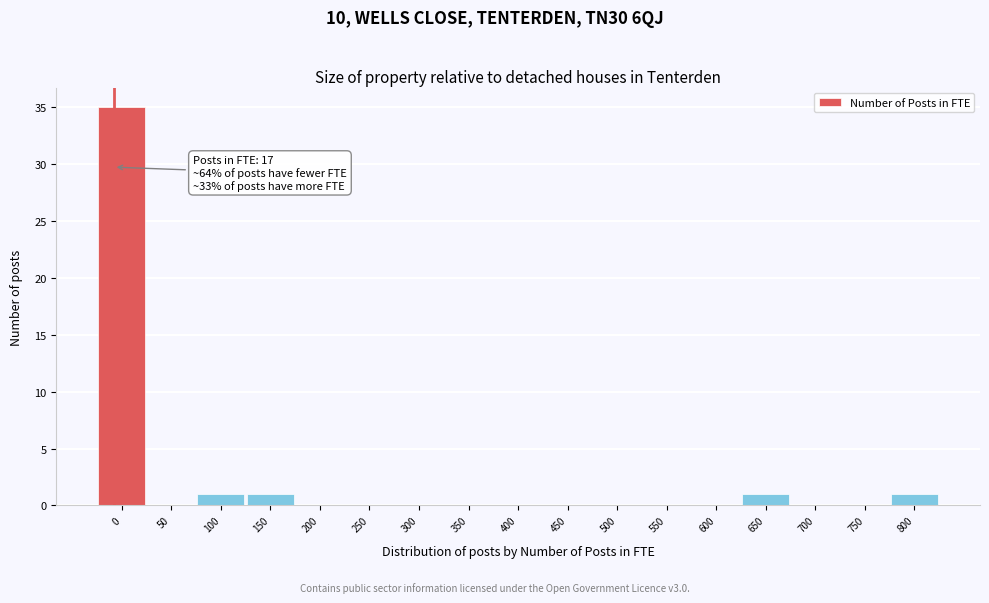

Reading right to left, extract all data points from this chart.

800=1	750=0	700=0	650=1	600=0	550=0	500=0	450=0	400=0	350=0	300=0	250=0	200=0	150=1	100=1	50=0	0=35